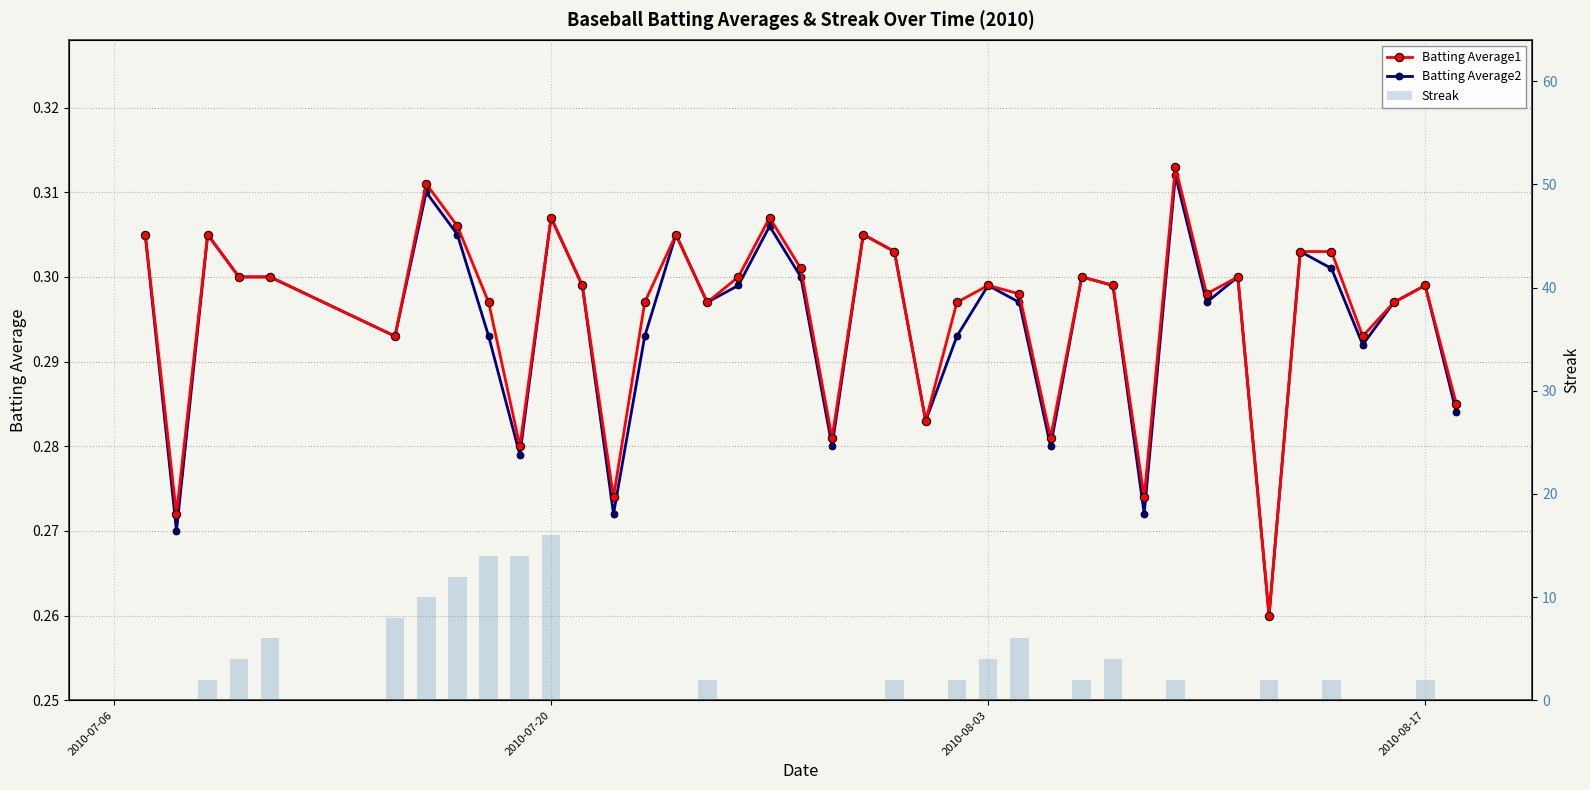

Is it true that Streak equals 14.3 at 6?

False